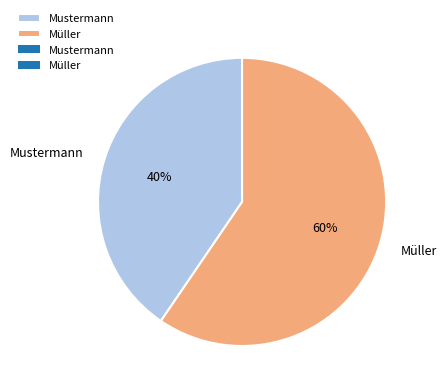

Which slice is the largest?

Müller